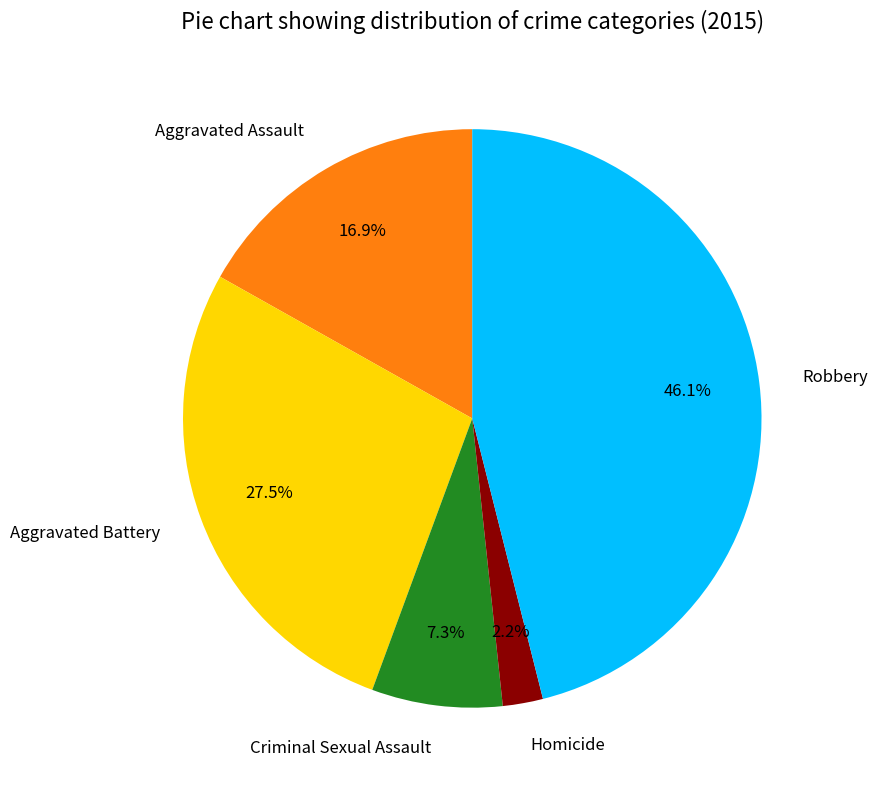

Which has a higher value, Homicide or Robbery?

Robbery